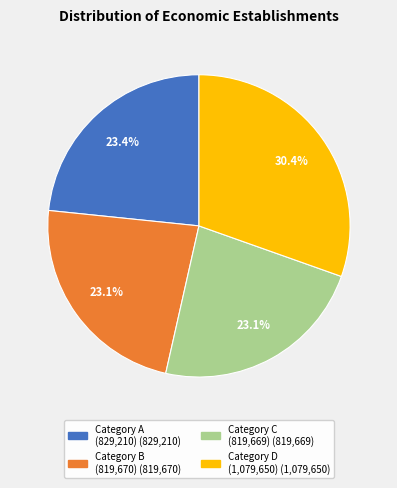

Is there any slice that represents more than half of the pie?

No